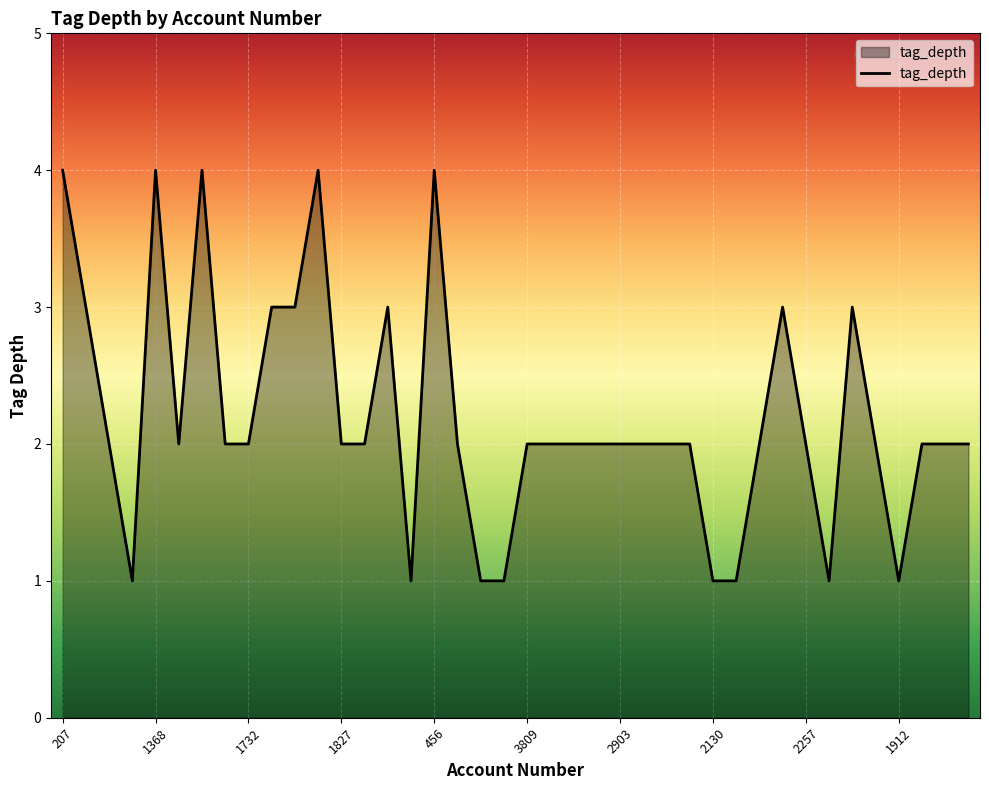

What is the difference between the maximum and minimum values?

3